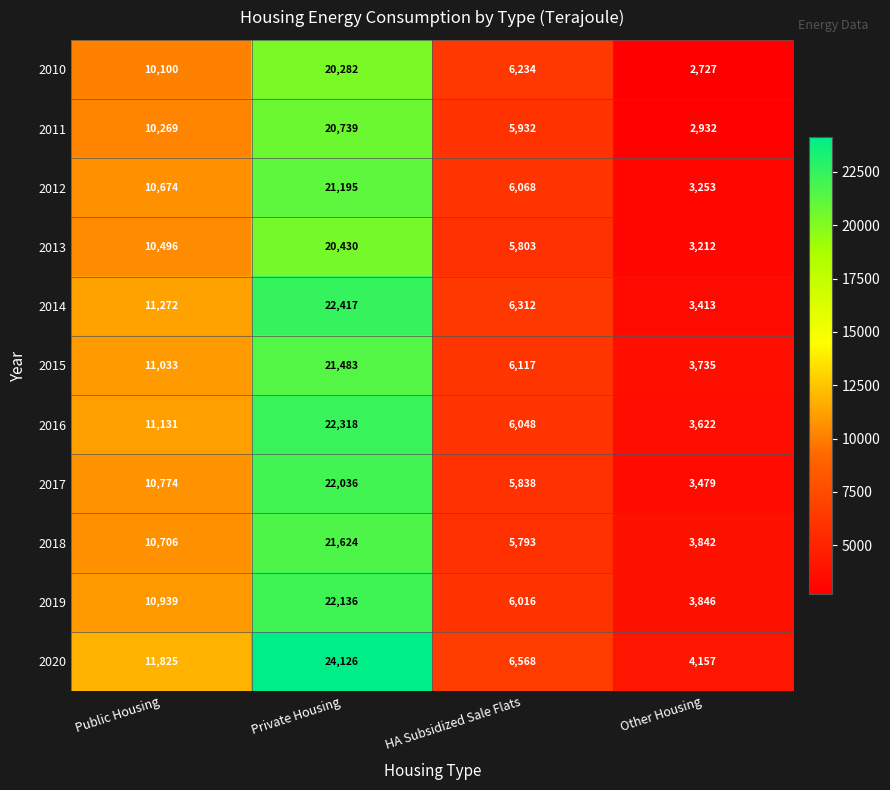

Which series changed the most between Public Housing and Other Housing?

2014